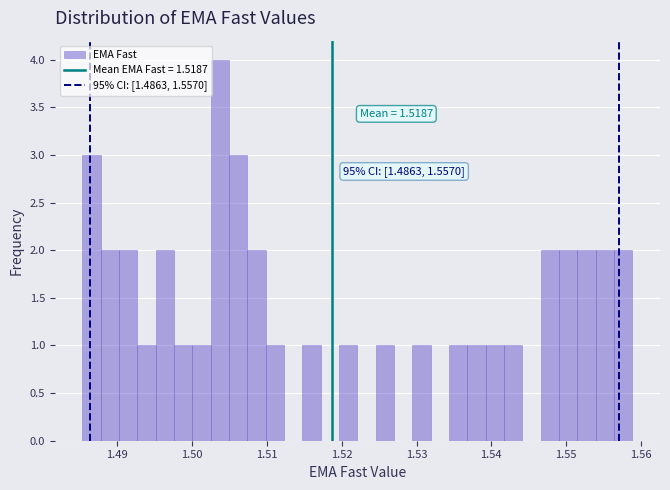

Read against the x-axis, roughly where is the centre of the tallest bar?

1.504